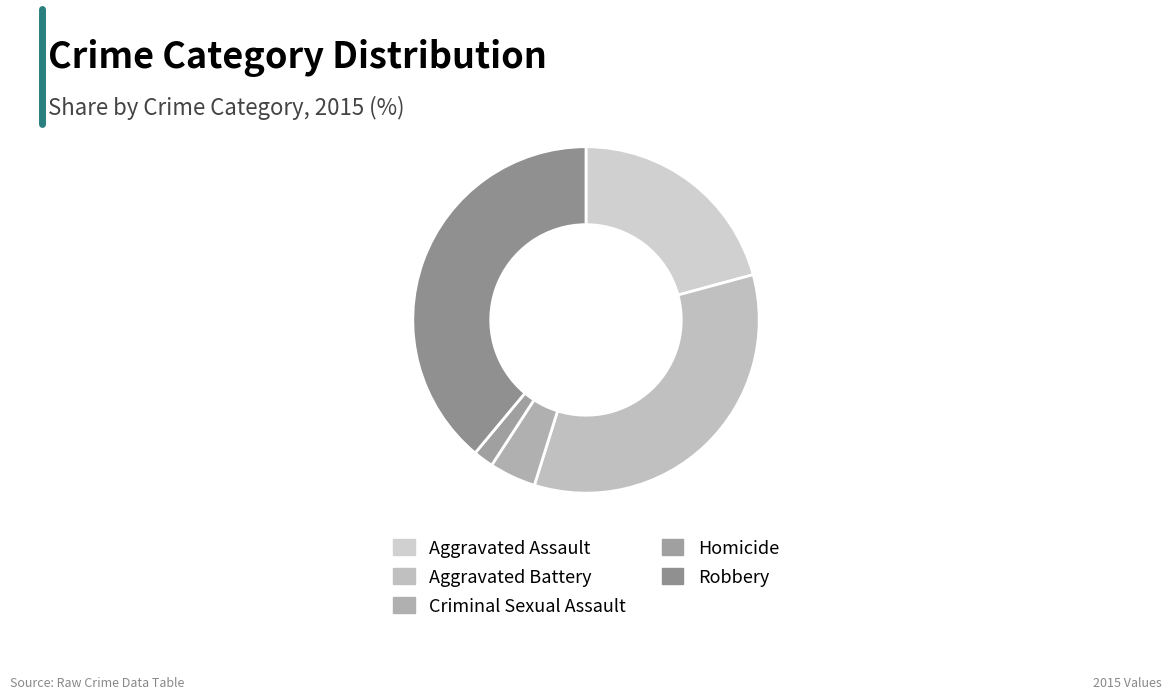

Which slice is the smallest?

Homicide